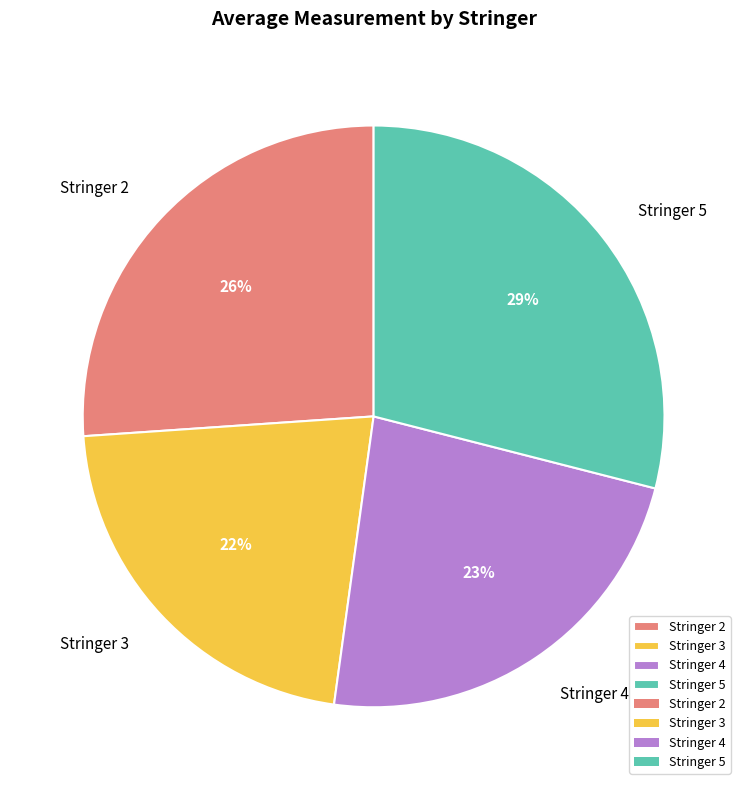

Which category has the biggest portion of the pie?

Stringer 5